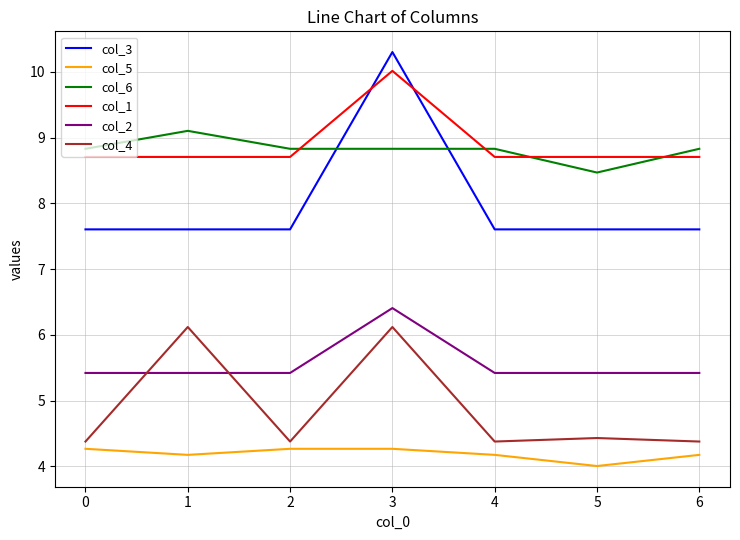

Rank the series by their maximum value, from lowest to highest.

col_5, col_4, col_2, col_6, col_1, col_3